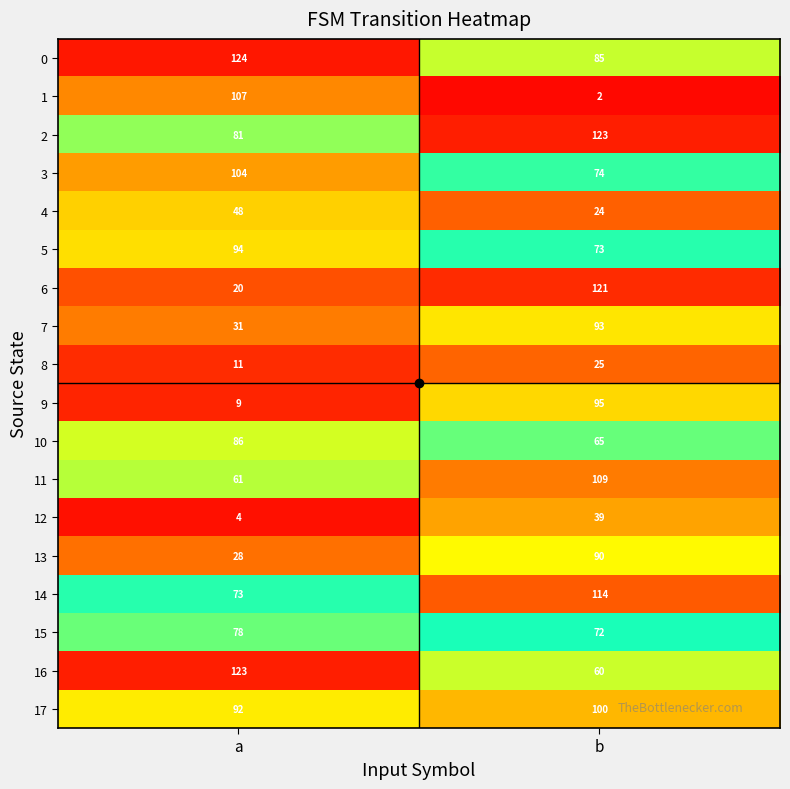

At how many categories does at least one series exceed 31?

2